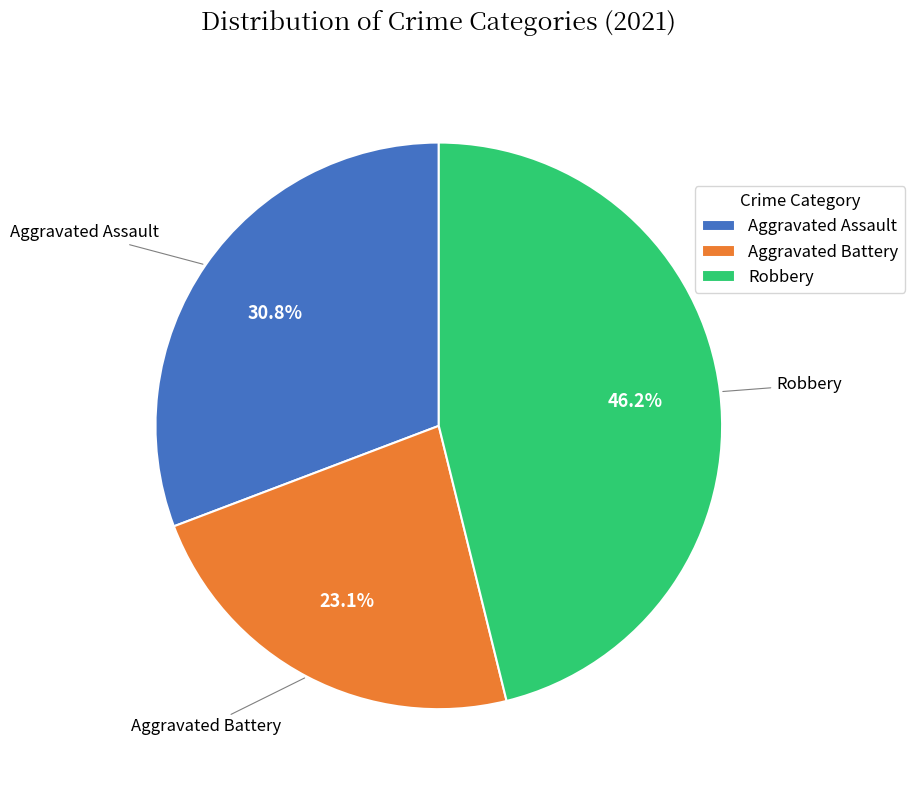

Approximately how many times larger is the value at Aggravated Battery compared to Robbery?

0.5